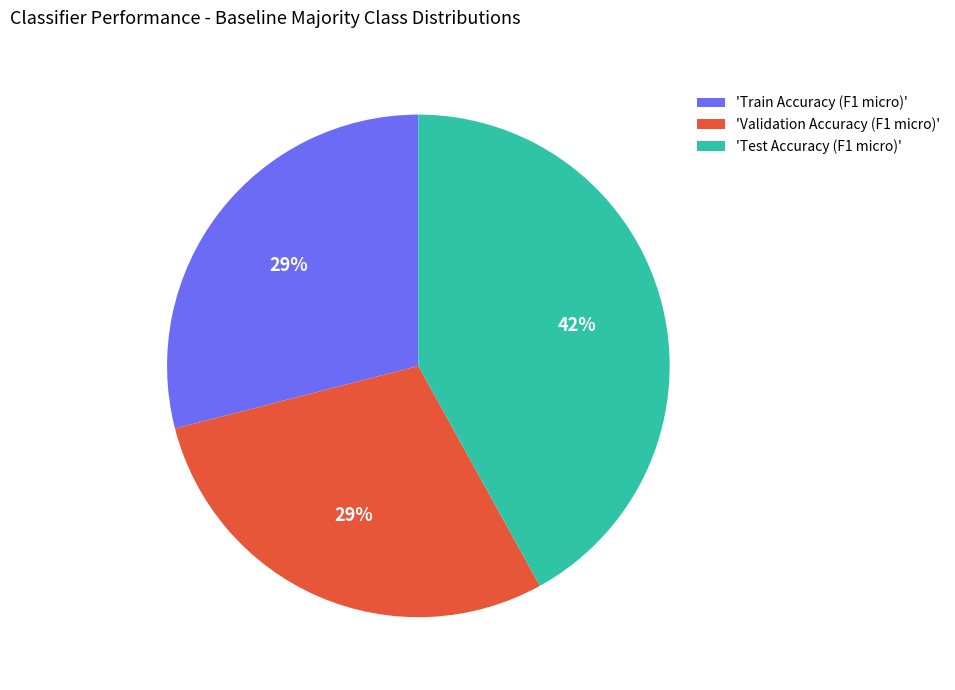

Does any single category account for the majority?

No